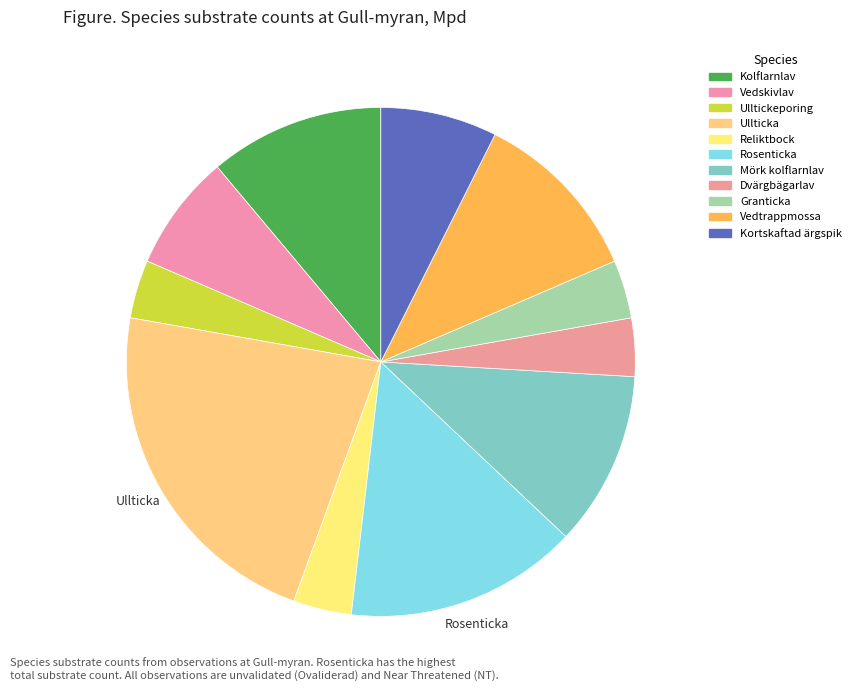

Rank the categories by value from highest to lowest.

Ullticka, Rosenticka, Kolflarnlav, Mörk kolflarnlav, Vedtrappmossa, Vedskivlav, Kortskaftad ärgspik, Ulltickeporing, Reliktbock, Dvärgbägarlav, Granticka